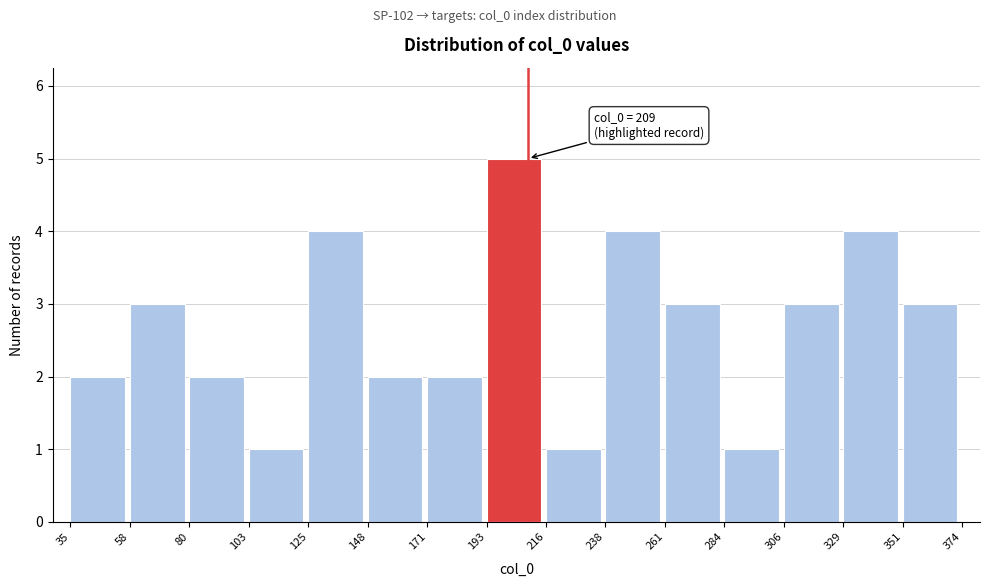

Over which range of the x-axis is the bar tallest?

193 to 216